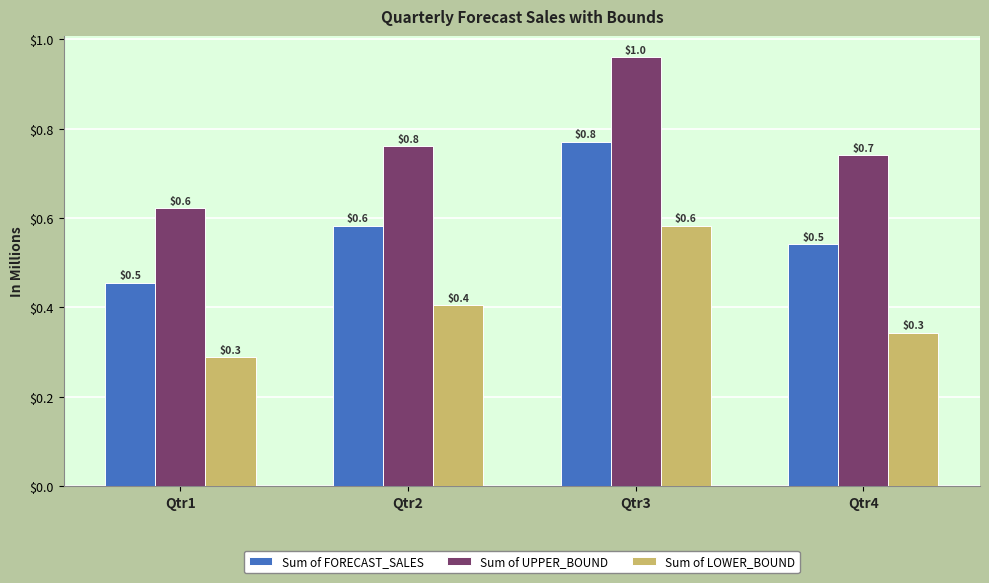

Count the Sum of FORECAST_SALES values in the range 0 to 1.

4